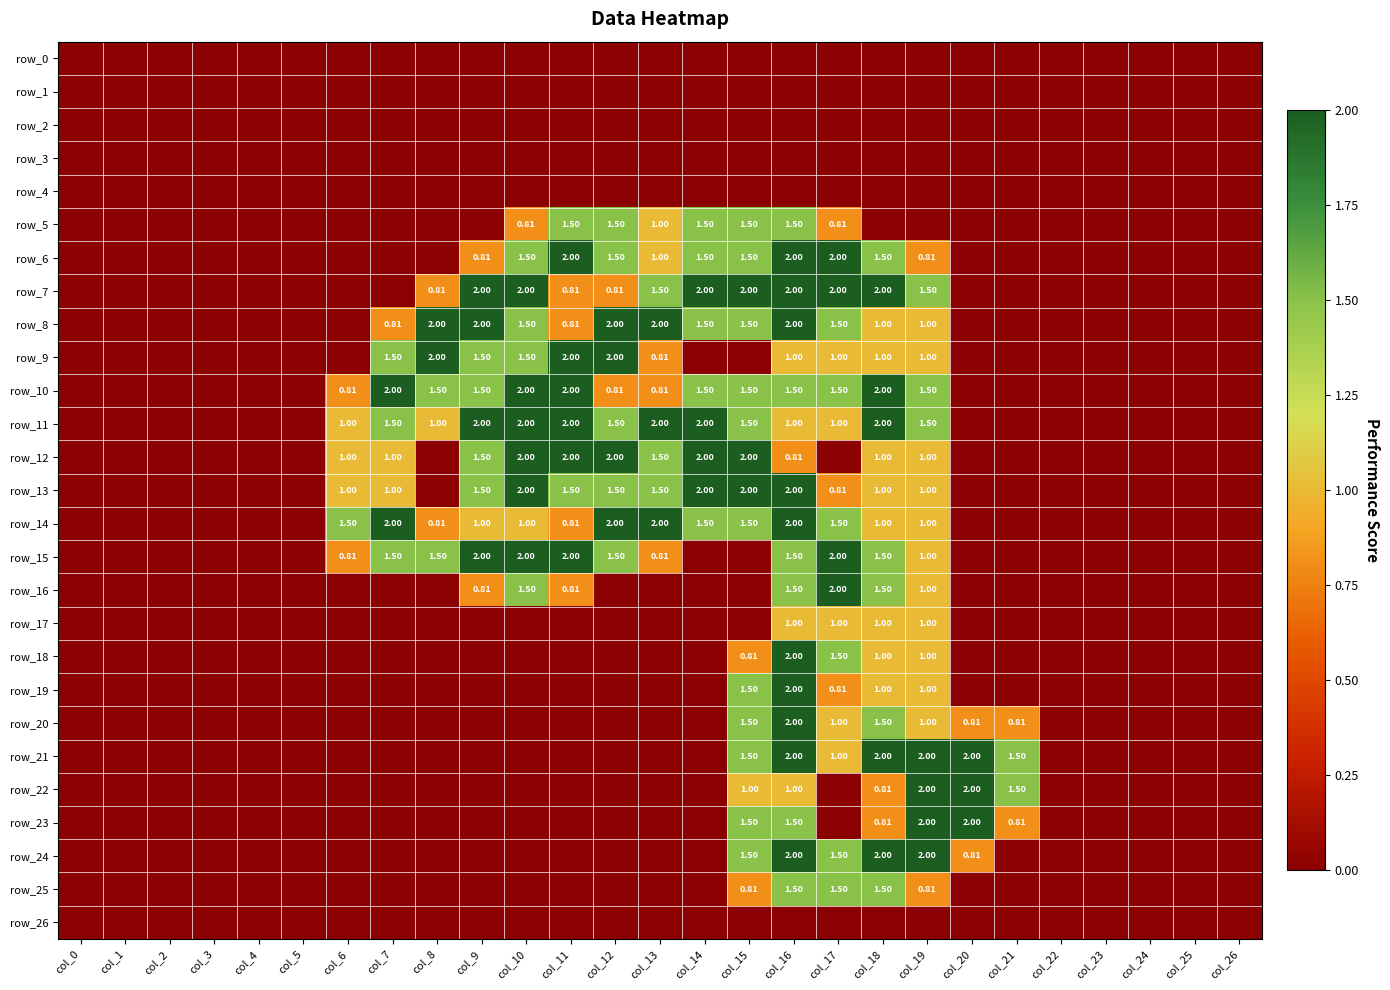

True or false: row_7 has a value of 0.0 at col_5.

True